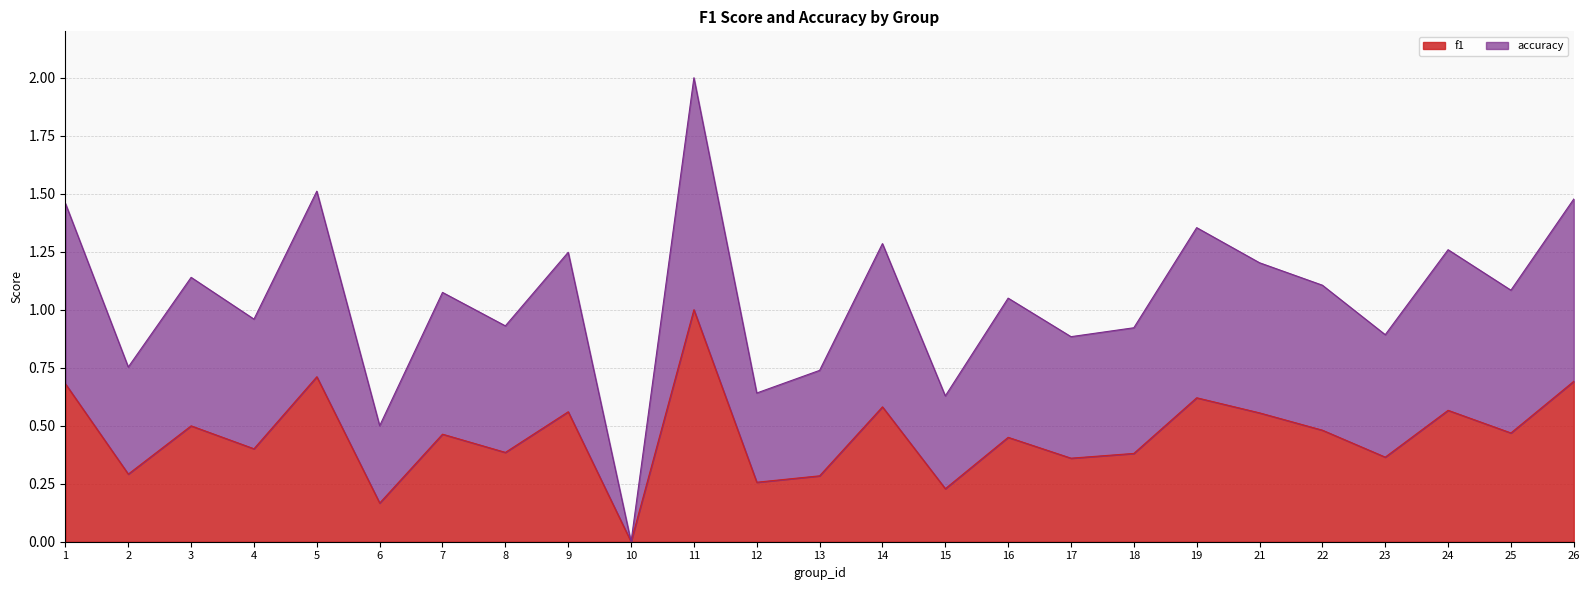

What value does the f1 series have at 19?

0.6